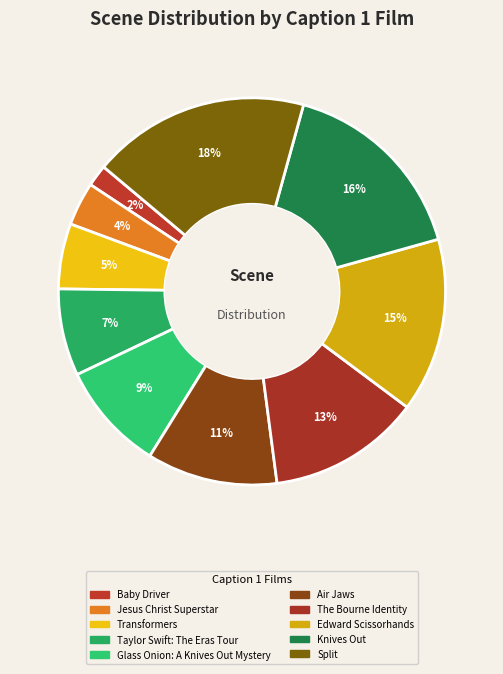

How many slices are in this pie chart?

10